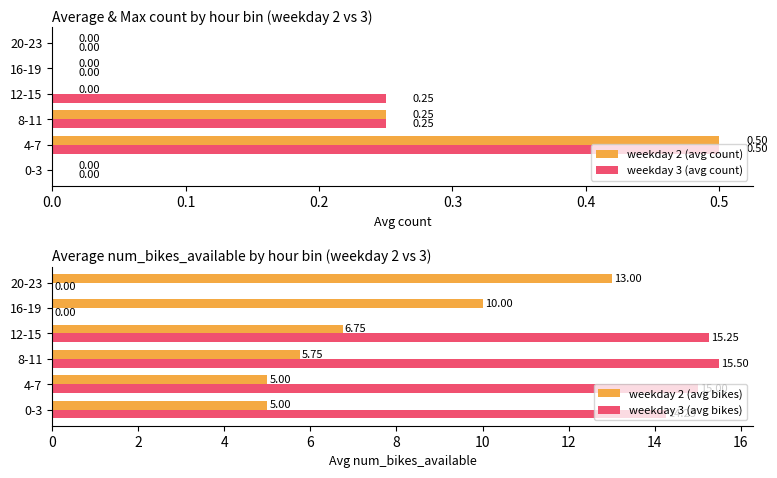

The weekday 3 (avg count) series shows 0.2 at 12-15. True or false?

True